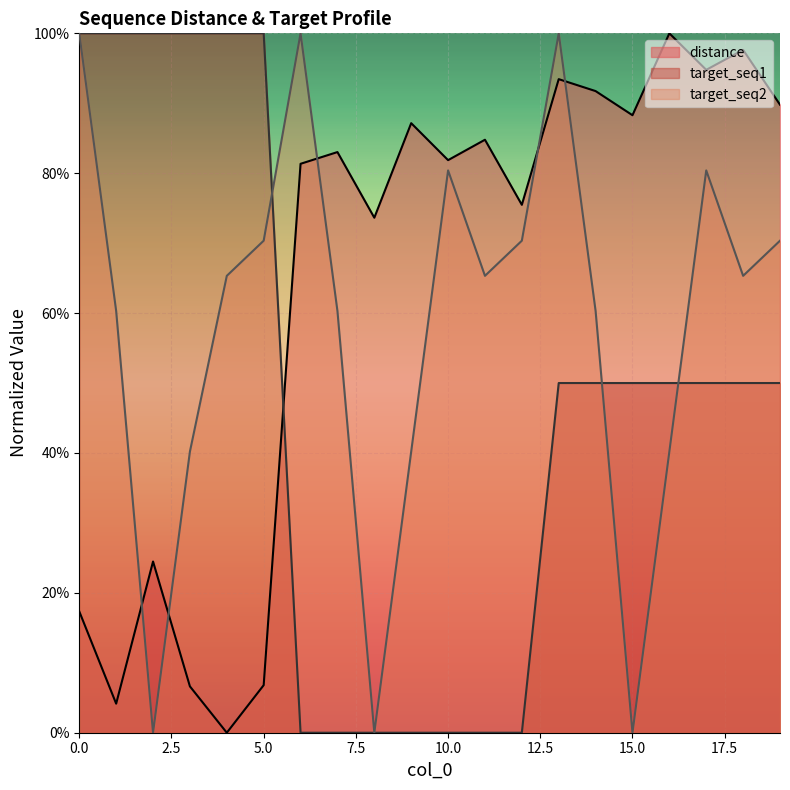

What is the highest value of the target_seq1 series?

1.0